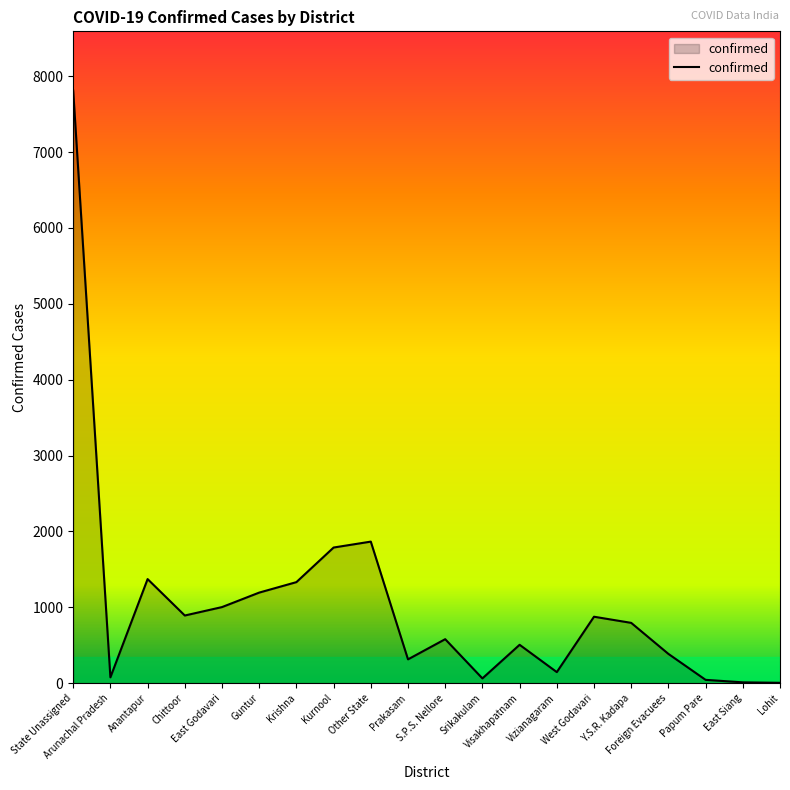

True or false: the data shows 1193 at Guntur.

True